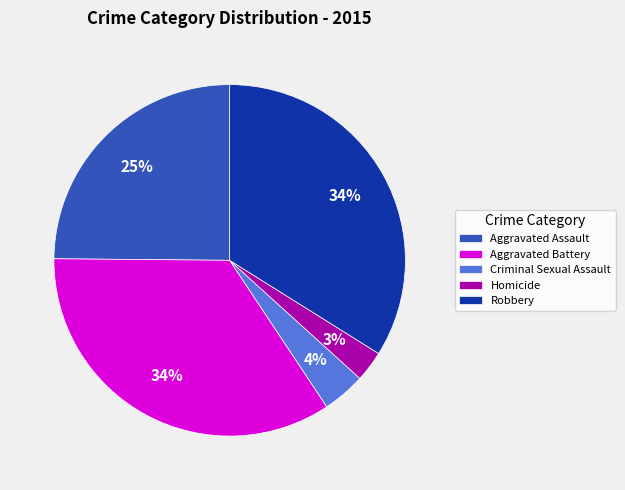

Is there any slice that represents more than half of the pie?

No